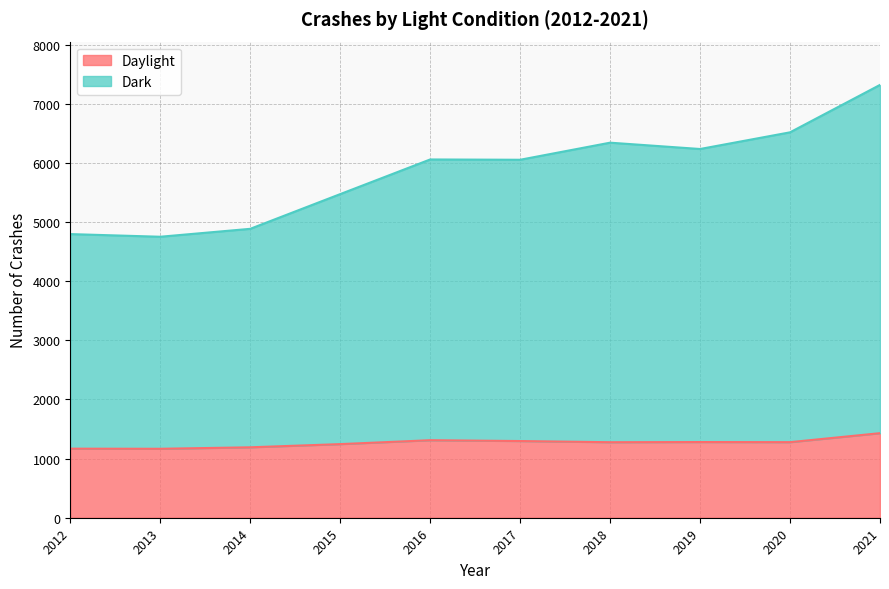

In Daylight, how many points are lower than both neighbors (excluding endpoints)?

3